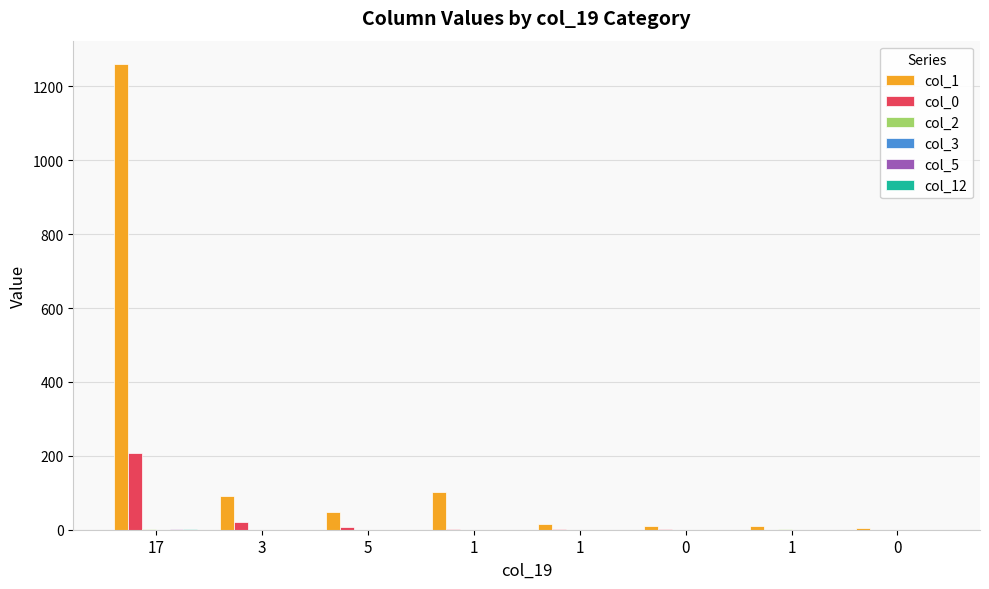

How many distinct data groups are displayed?

5